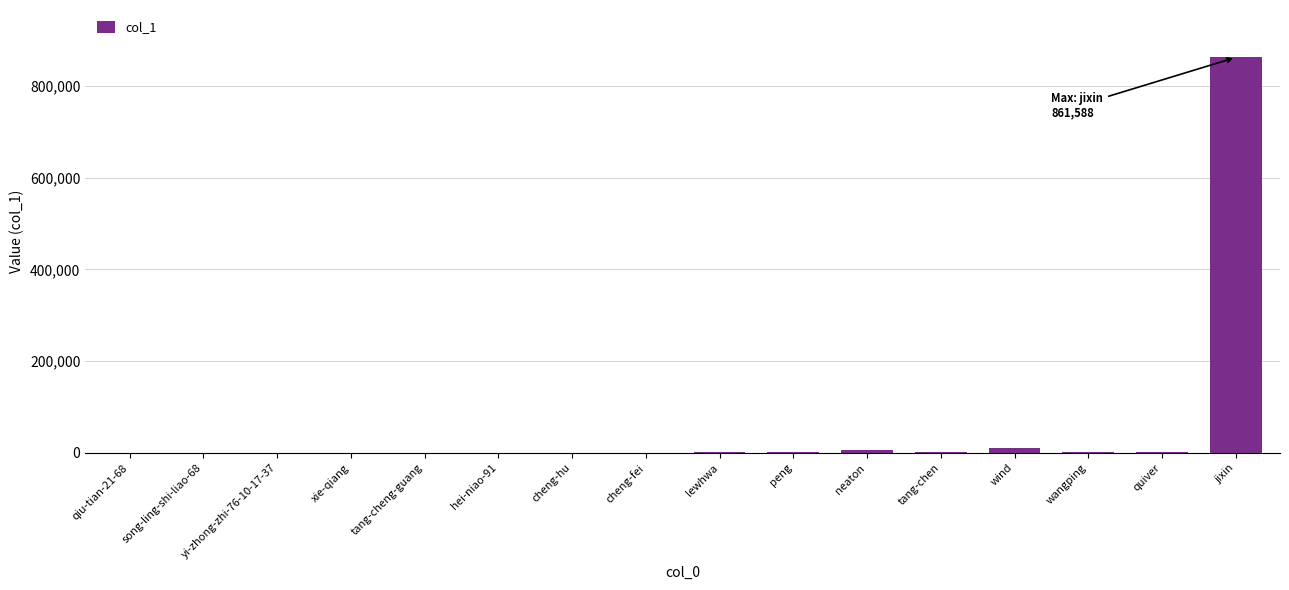

The chart shows a value of 274732 at jixin. True or false?

False